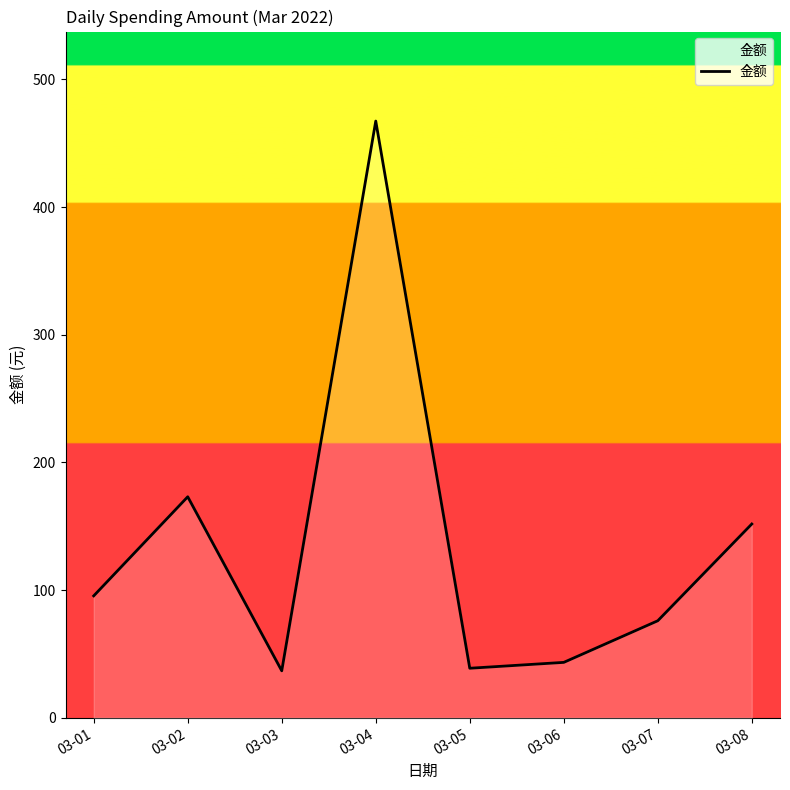

Where is the first local maximum?

03-02